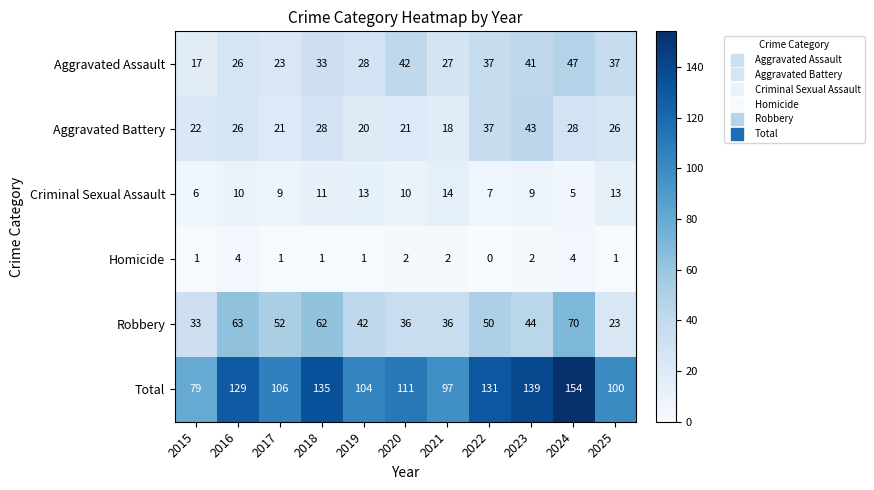

Rank the series at 2015 from lowest to highest value.

Homicide, Criminal Sexual Assault, Aggravated Assault, Aggravated Battery, Robbery, Total